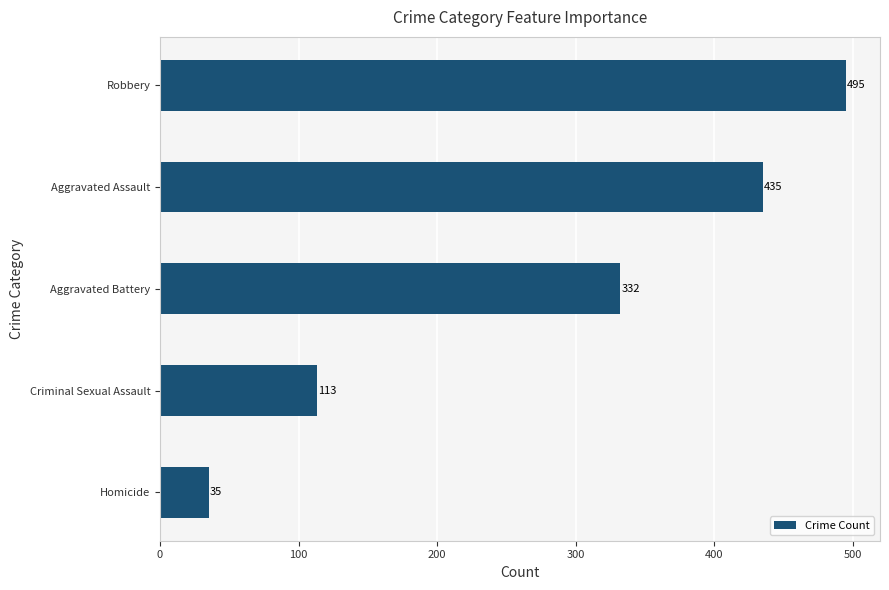

Where is the data nearest to the value 265?

Aggravated Battery